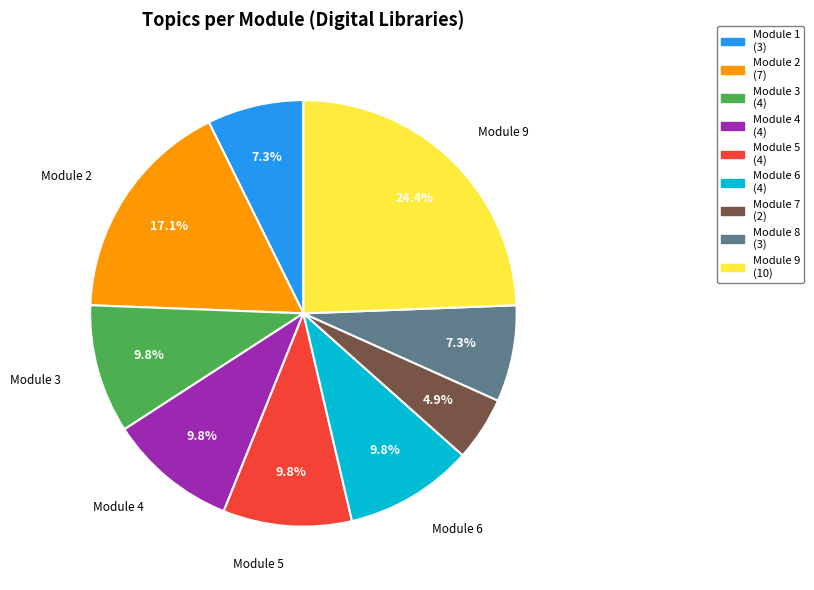

Is there any slice that represents more than half of the pie?

No